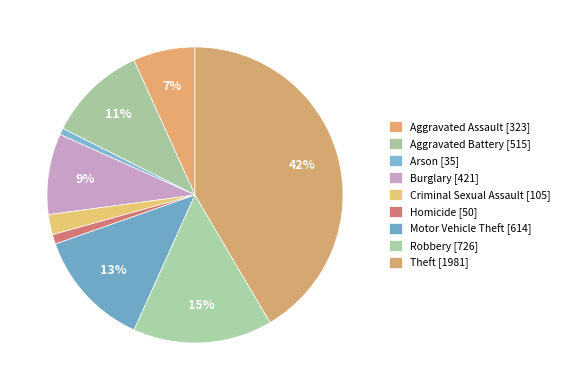

Is there any slice that represents more than half of the pie?

No